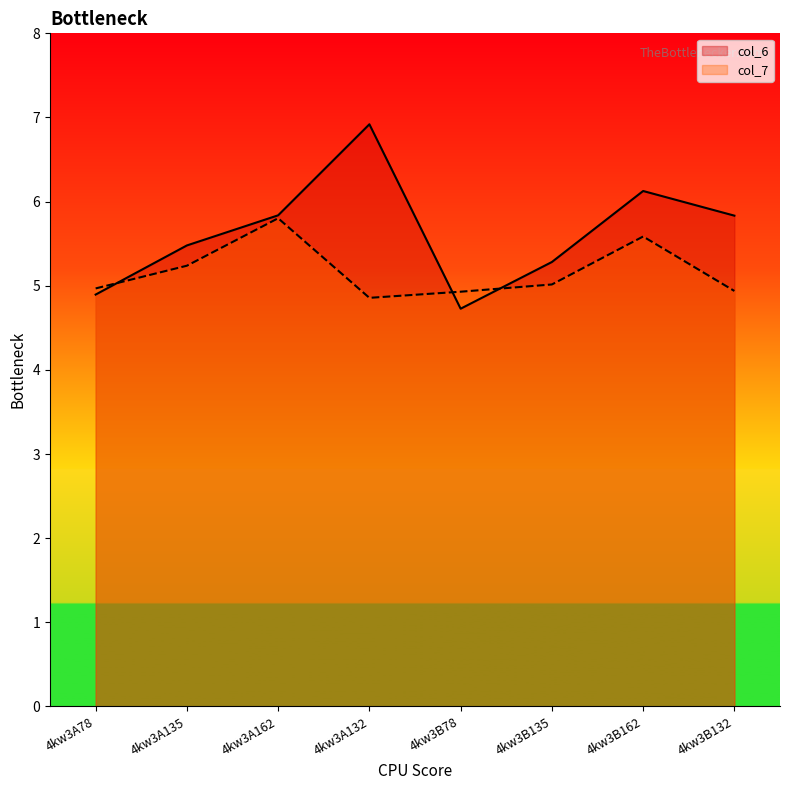

What is the total value across all series at 4kw3A78?

9.9